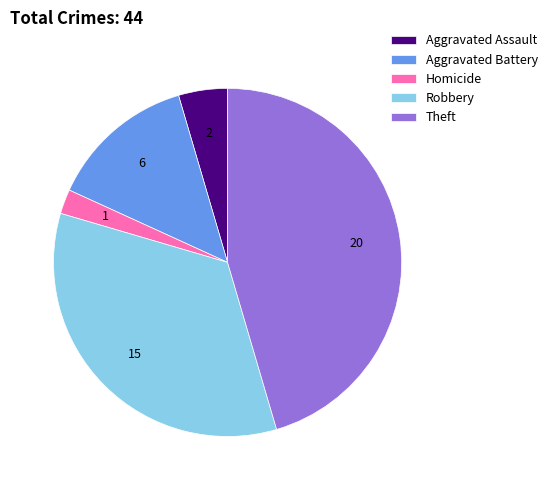

Which has a higher value, Homicide or Theft?

Theft